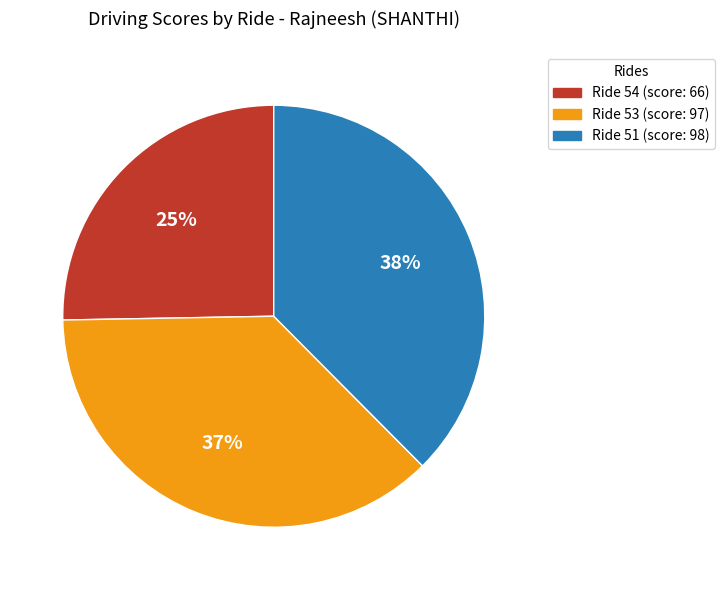

To the nearest percent, what is the difference between the Ride 54 and Ride 53 slice percentages?

12%